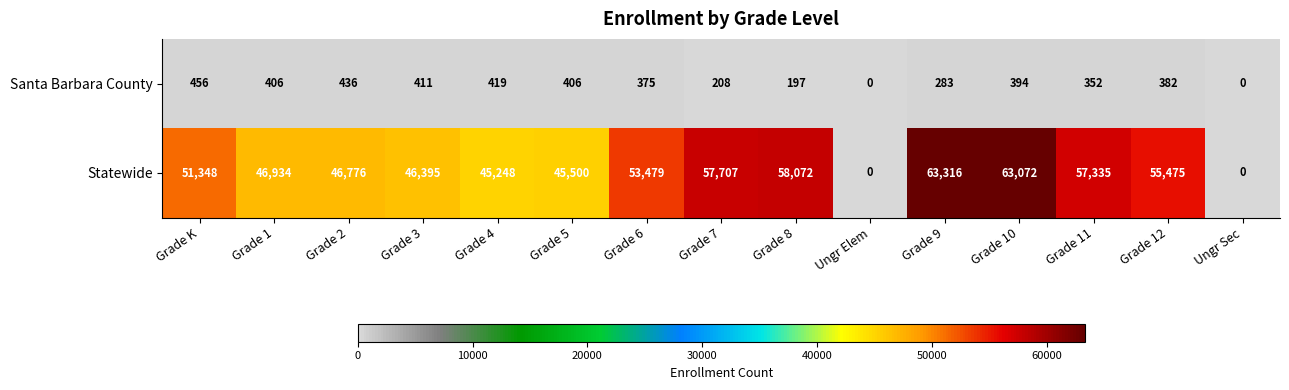

True or false: Santa Barbara County has a value of 352 at Grade 11.

True